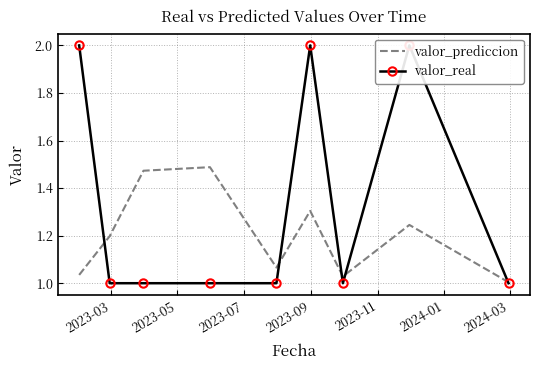

At how many categories does at least one series exceed 1?

9